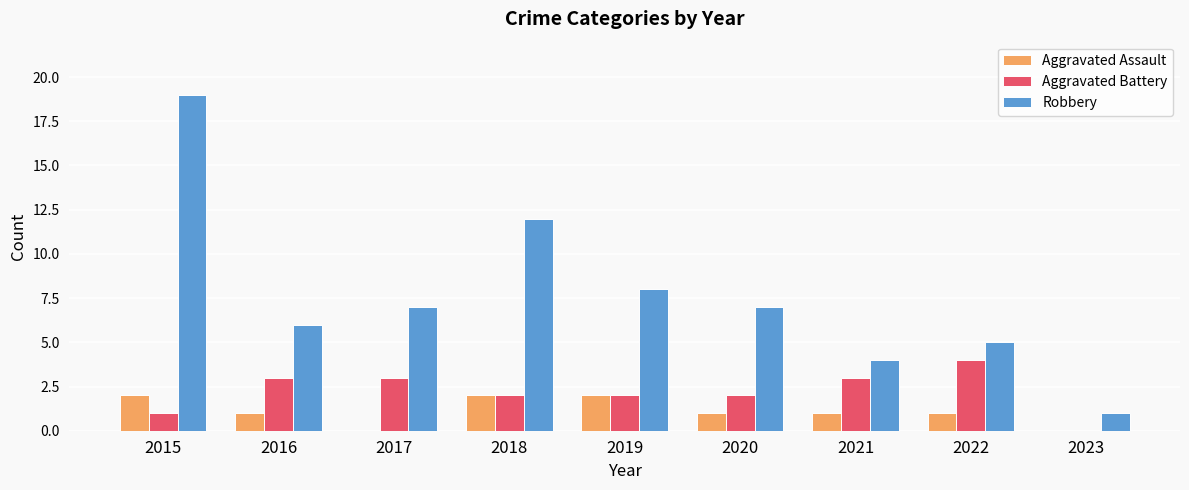

How many series are shown in this chart?

3